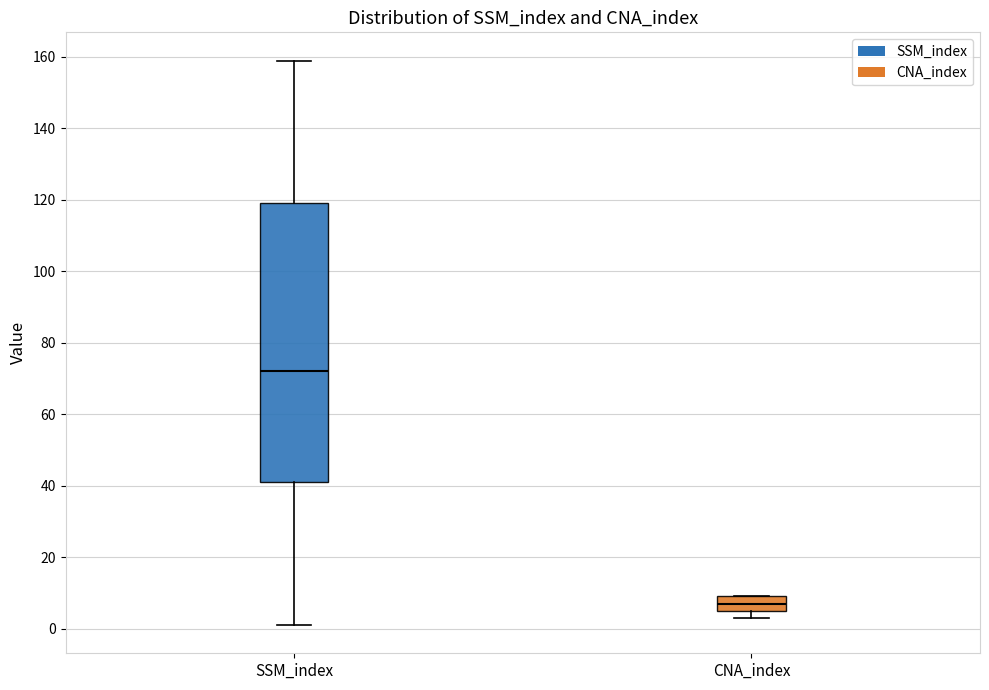

Comparing the boxes themselves (not the whiskers), which one is the tallest?

SSM_index